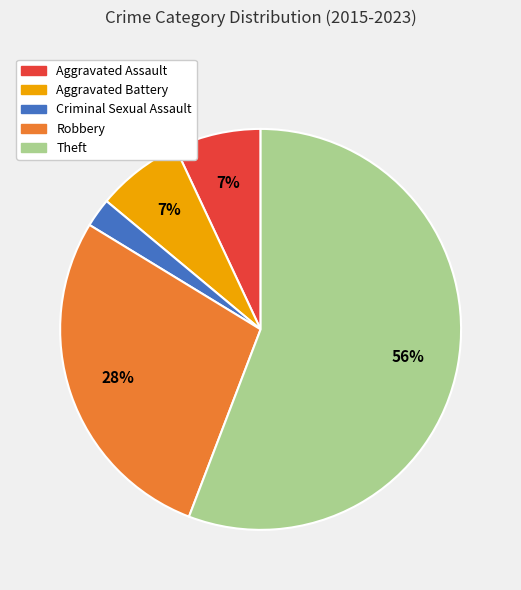

How many slices are in this pie chart?

5